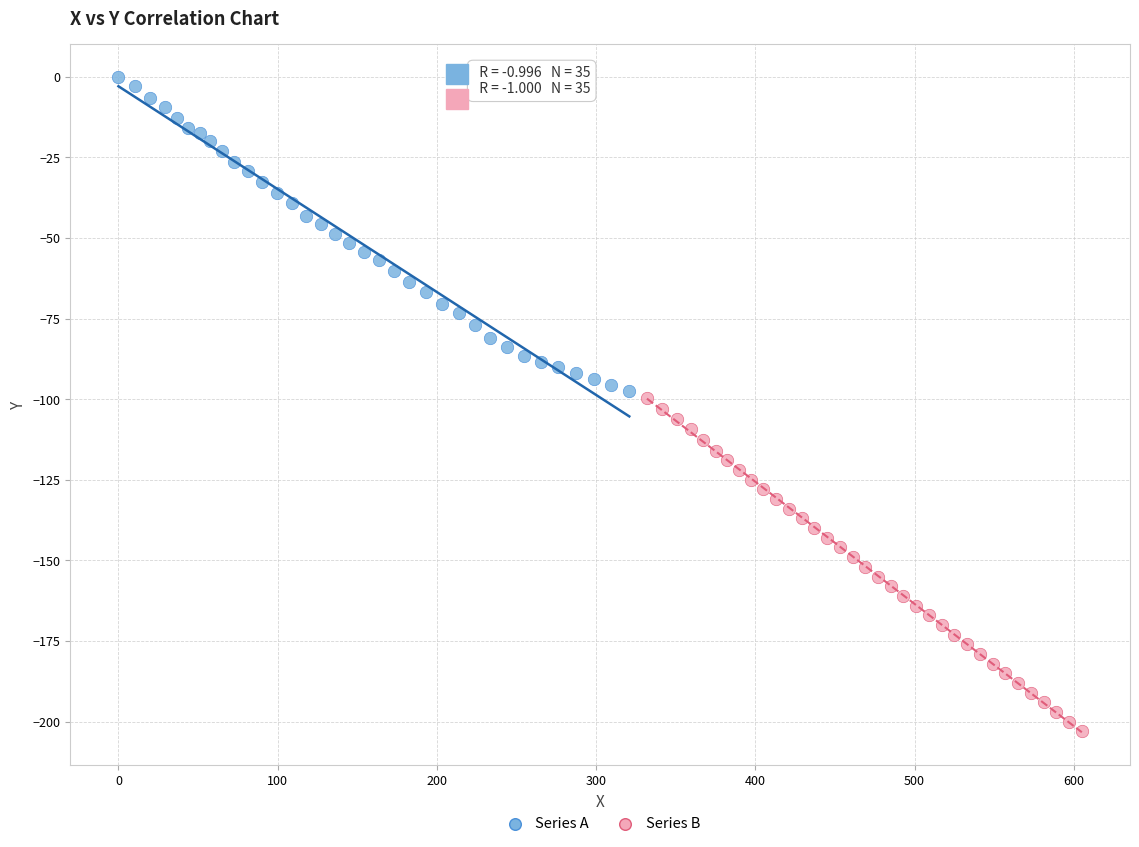

What are all the series names shown in the legend?

Series A, Series B